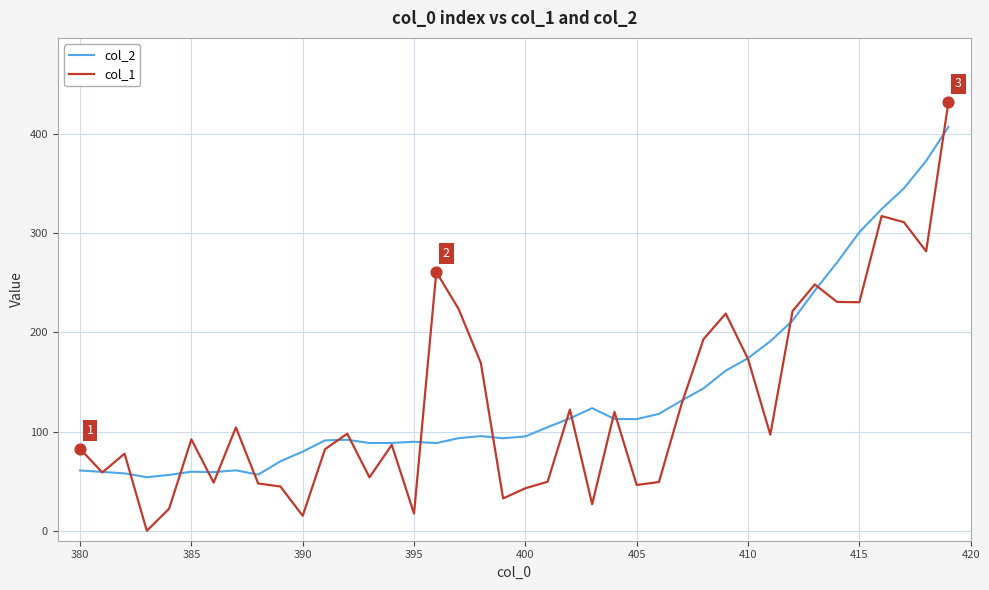

At how many categories does at least one series exceed 47?

40